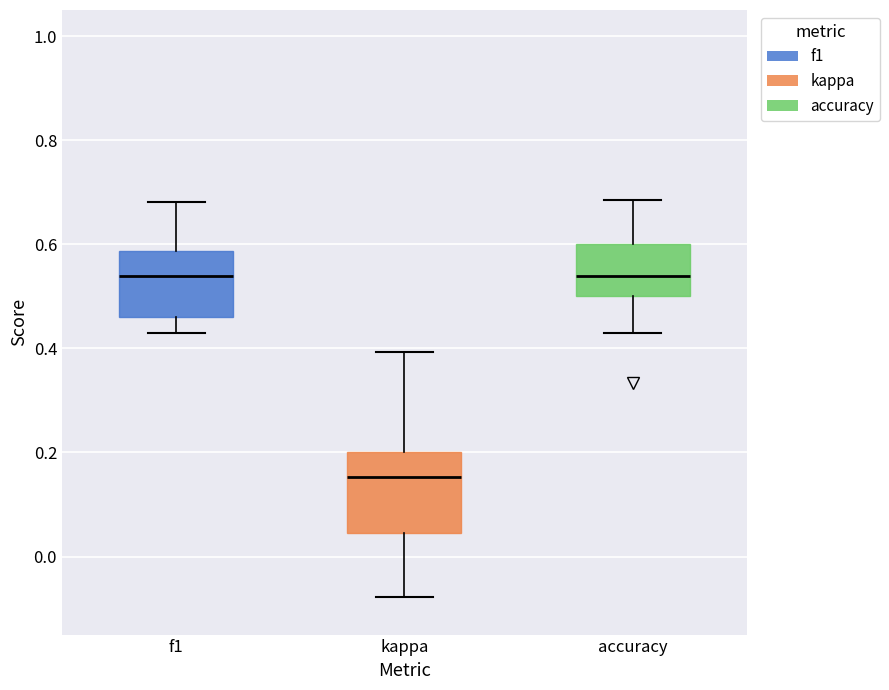

Comparing the boxes themselves (not the whiskers), which one is the tallest?

kappa